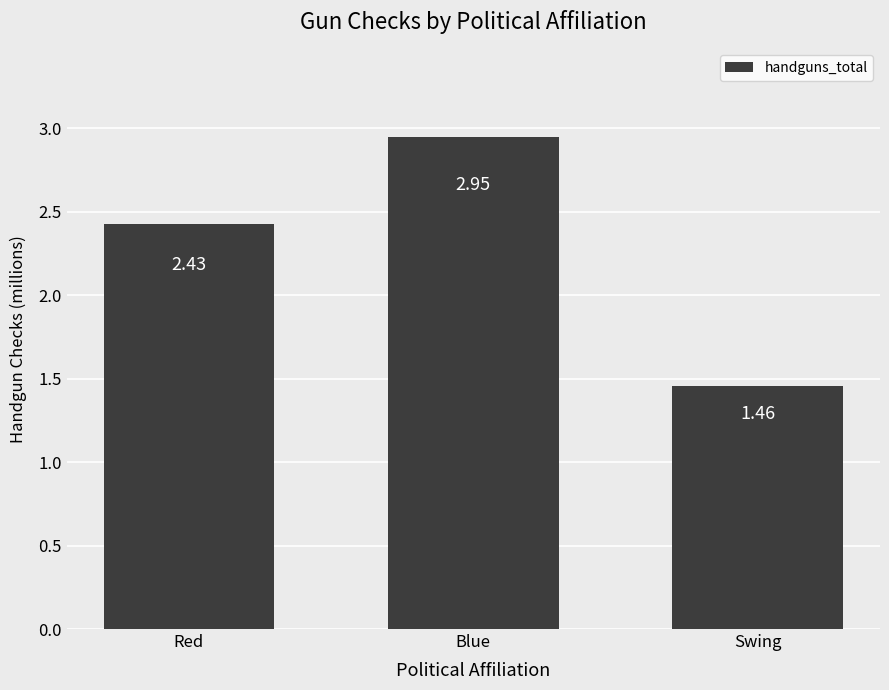

What is the label of the 3rd bar from the left?

Swing